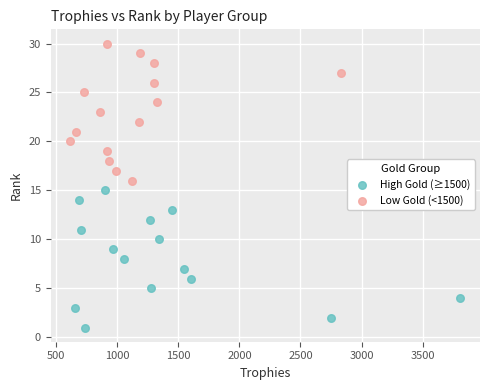

What are all the series names shown in the legend?

High Gold (≥1500), Low Gold (<1500)